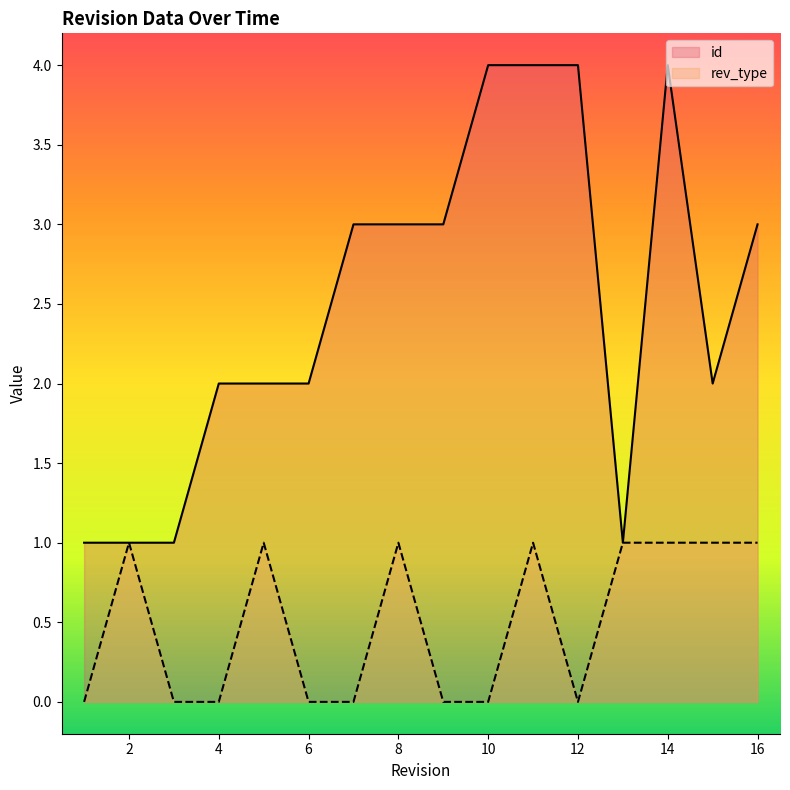

True or false: rev_type and id cross at least once.

False